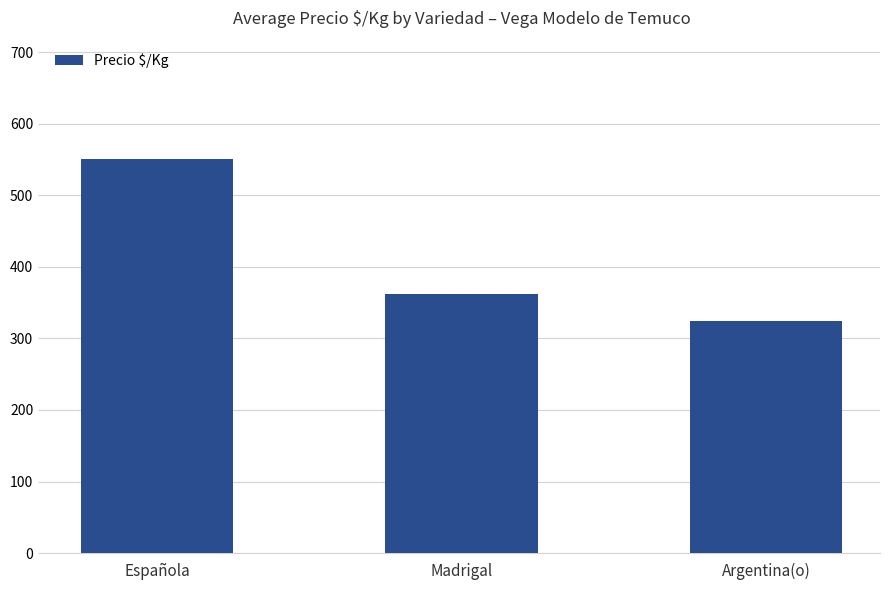

Approximately how many times larger is the value at Española compared to Madrigal?

1.5